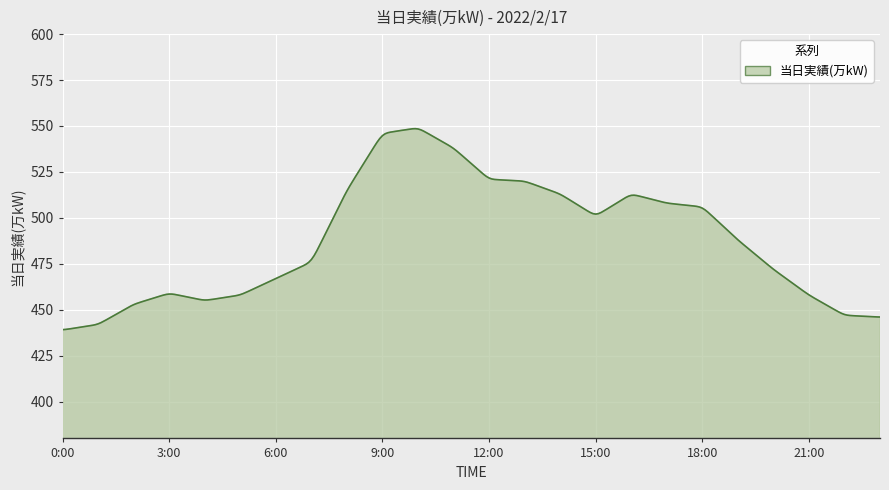

What is the minimum value shown in the chart?

439.2